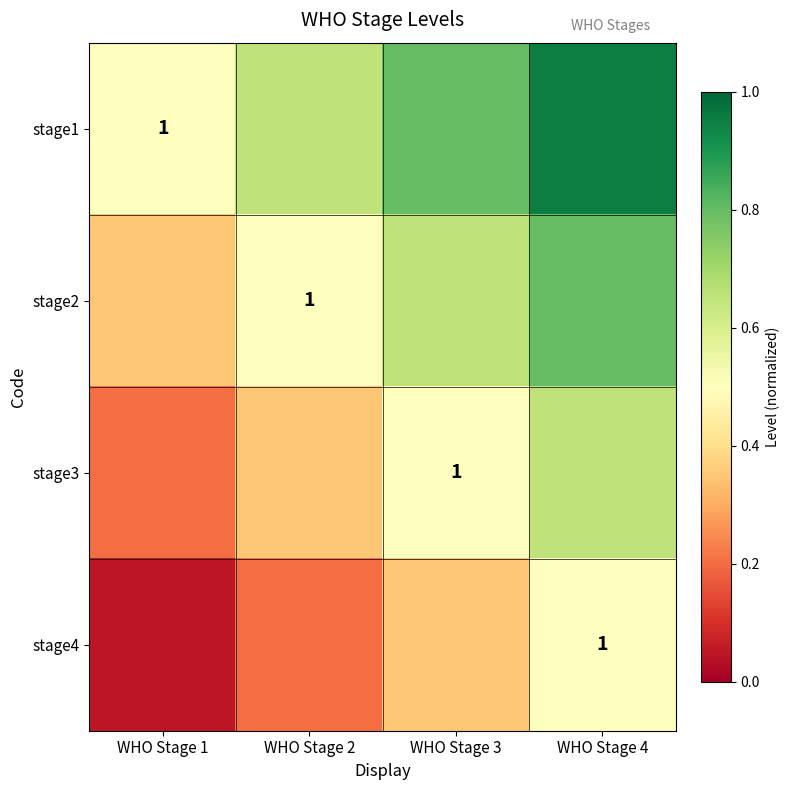

Which series has the largest total across all categories?

stage1